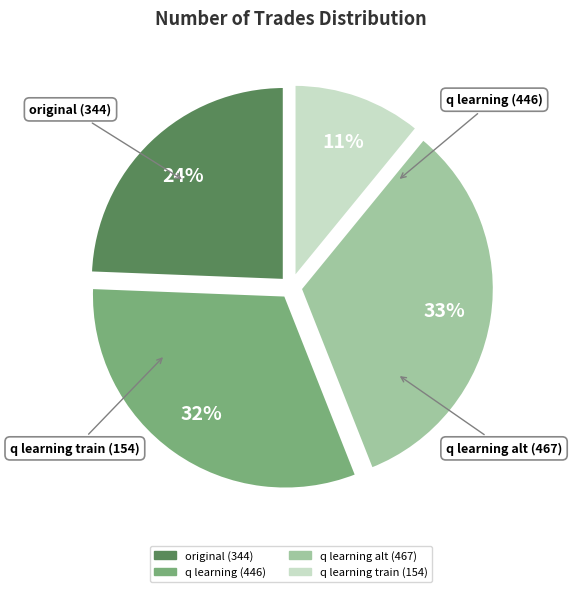

Is there any slice that represents more than half of the pie?

No